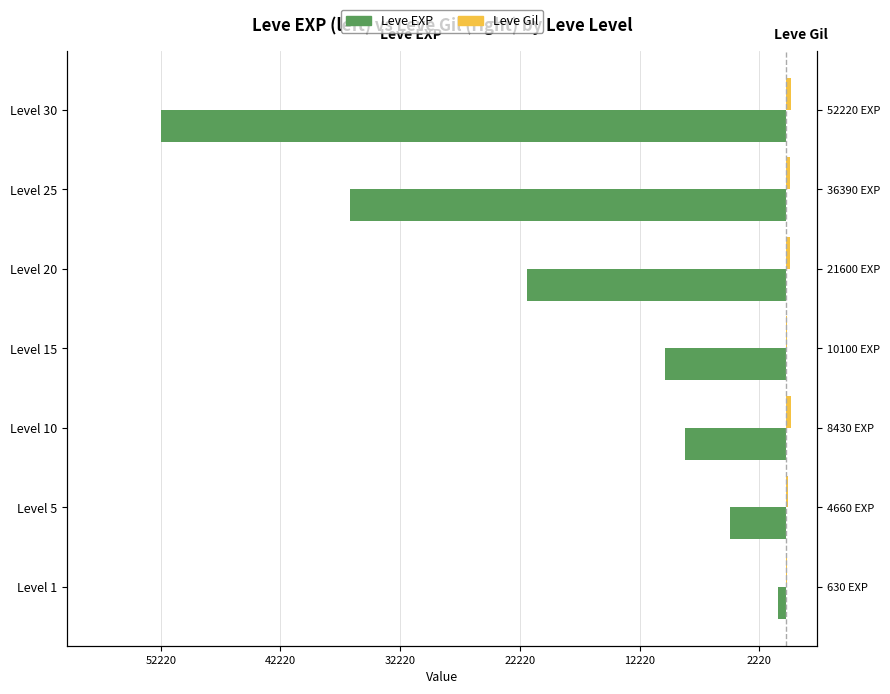

The value of Leve EXP at Level 25 is -36390. True or false?

True